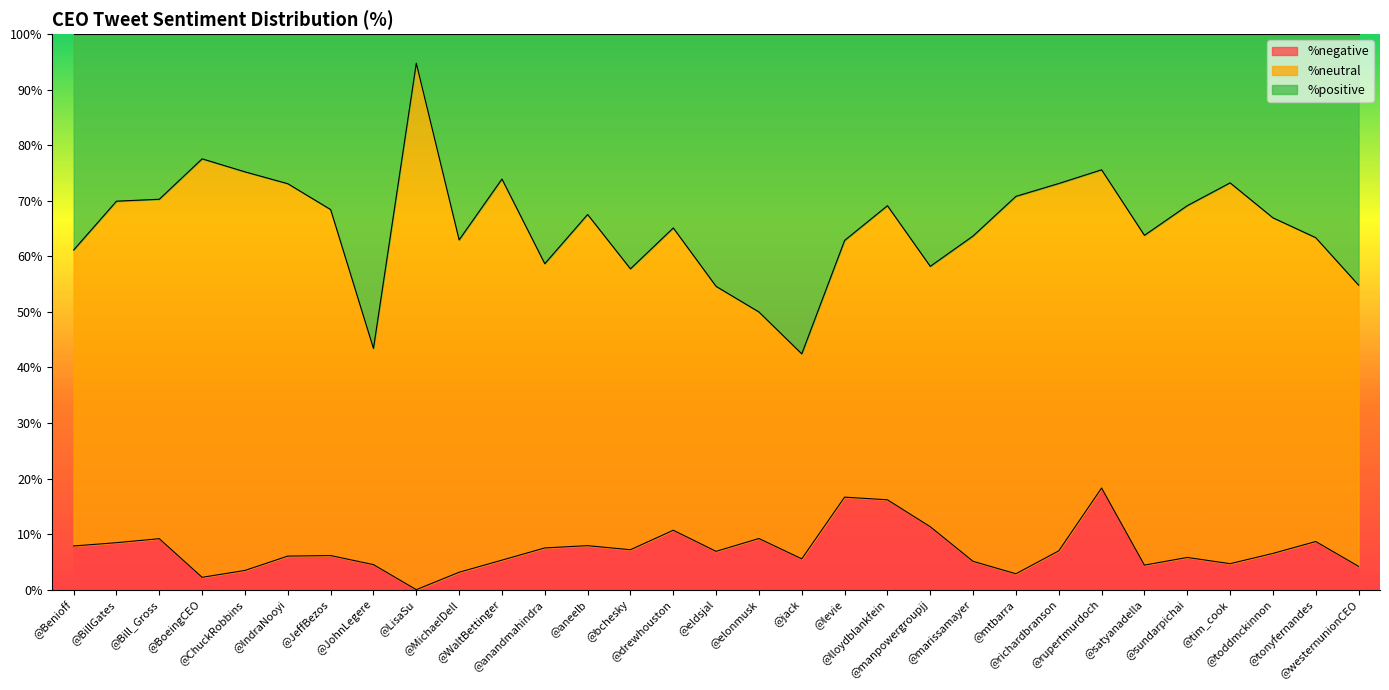

How many data points does each series have?

31